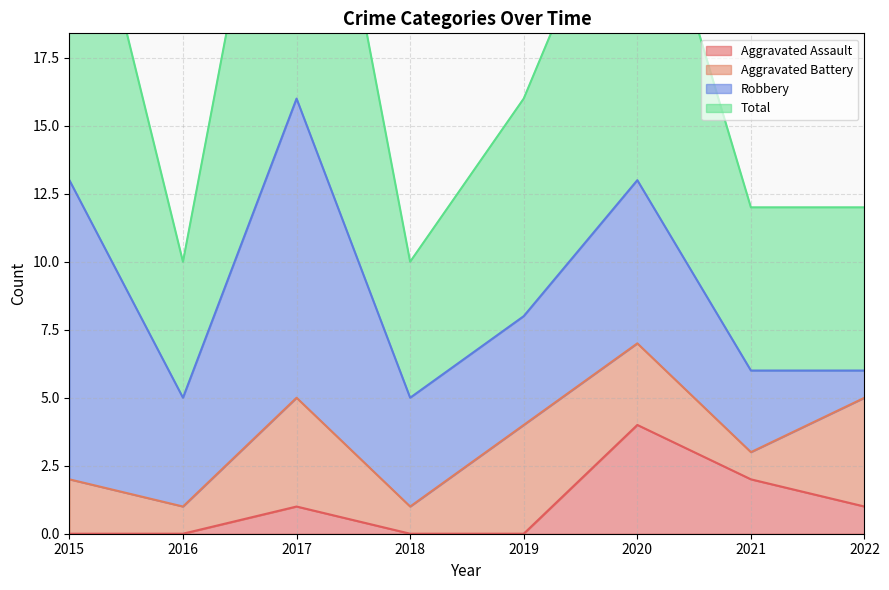

True or false: Total has a value of 27 at 2015.

True